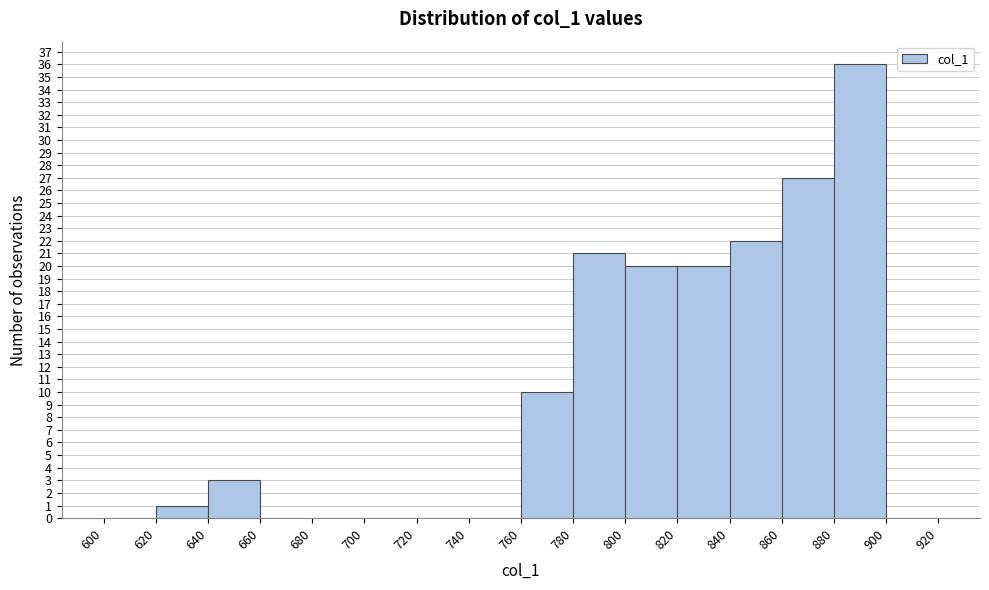

How tall is the bar that spans 780 to 800 on the x-axis? The values are not printed on the chart, so give them approximately, as read against the axis.

21